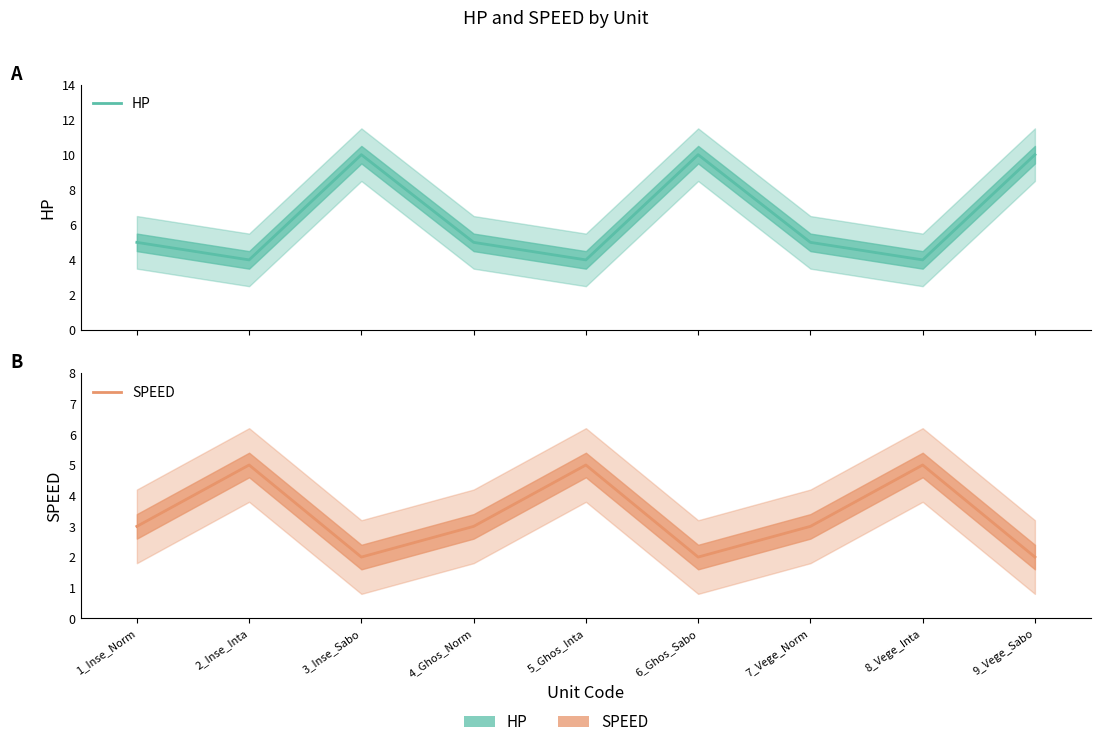

What is the value of the SPEED point at the 8th from the left?

5